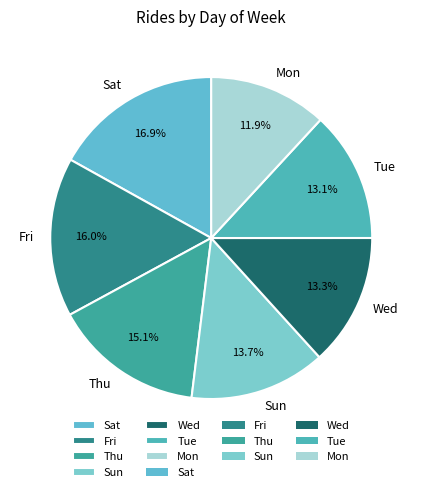

To the nearest percent, what percentage of the pie is Thu?

15%